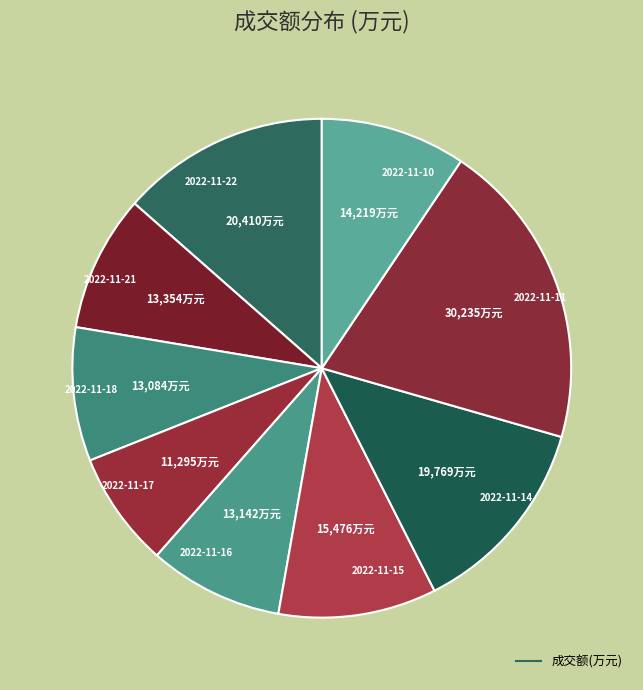

Between 2022-11-14 and 2022-11-11, which is larger?

2022-11-11